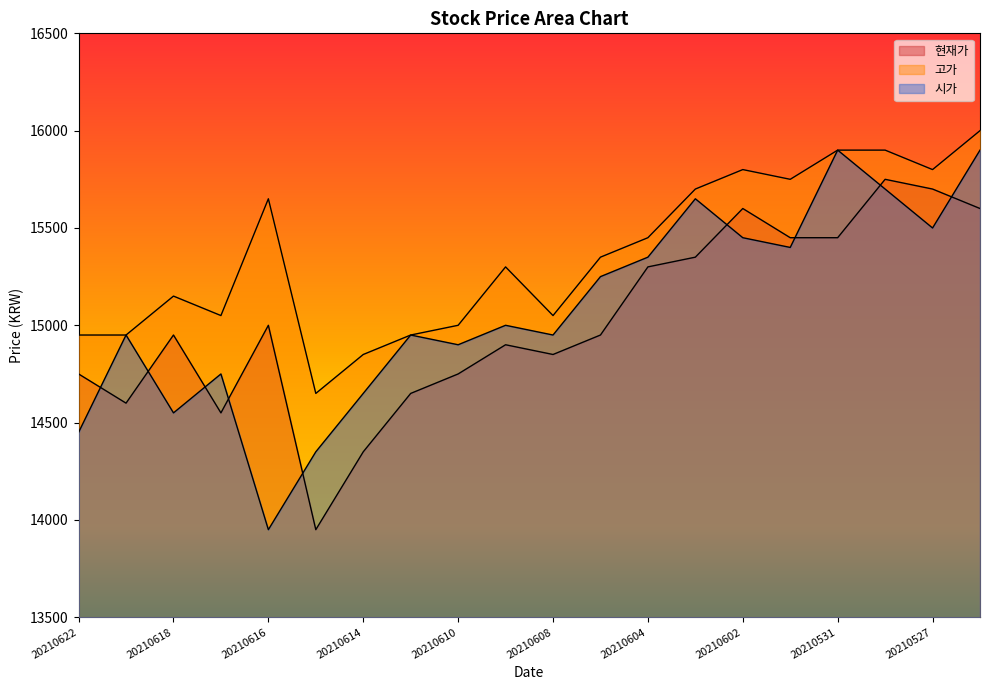

What is the value of the 고가 point at the 8th from the left?

14950